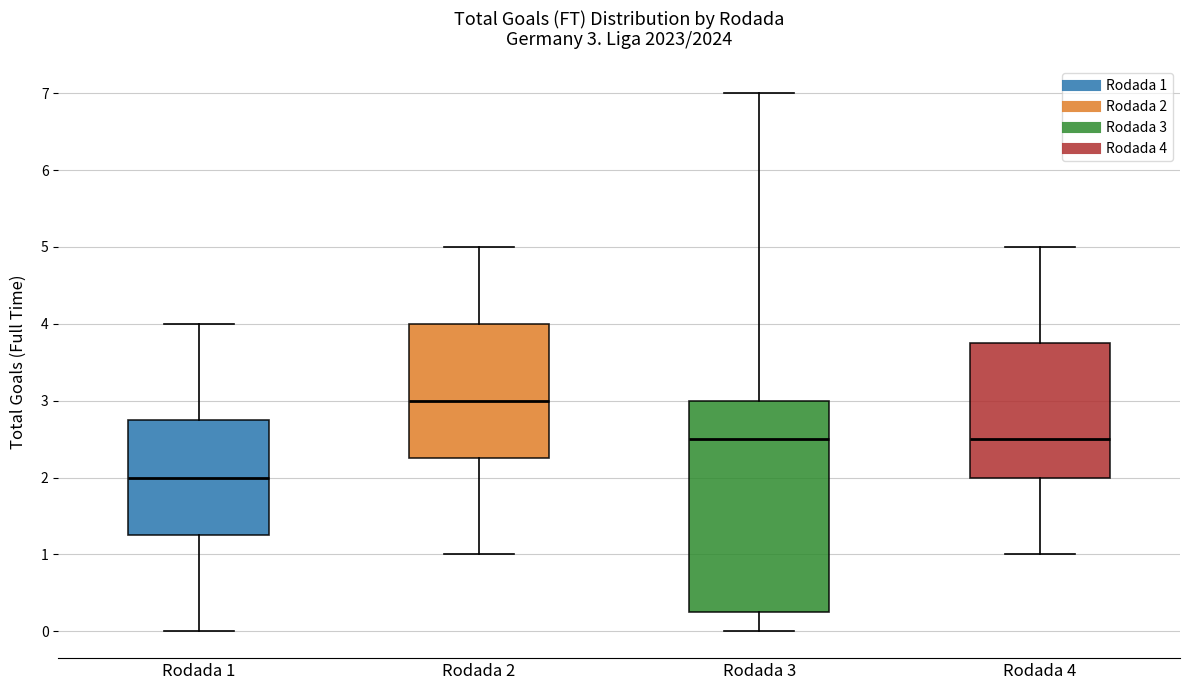

Which box's median line is the lowest?

Rodada 1